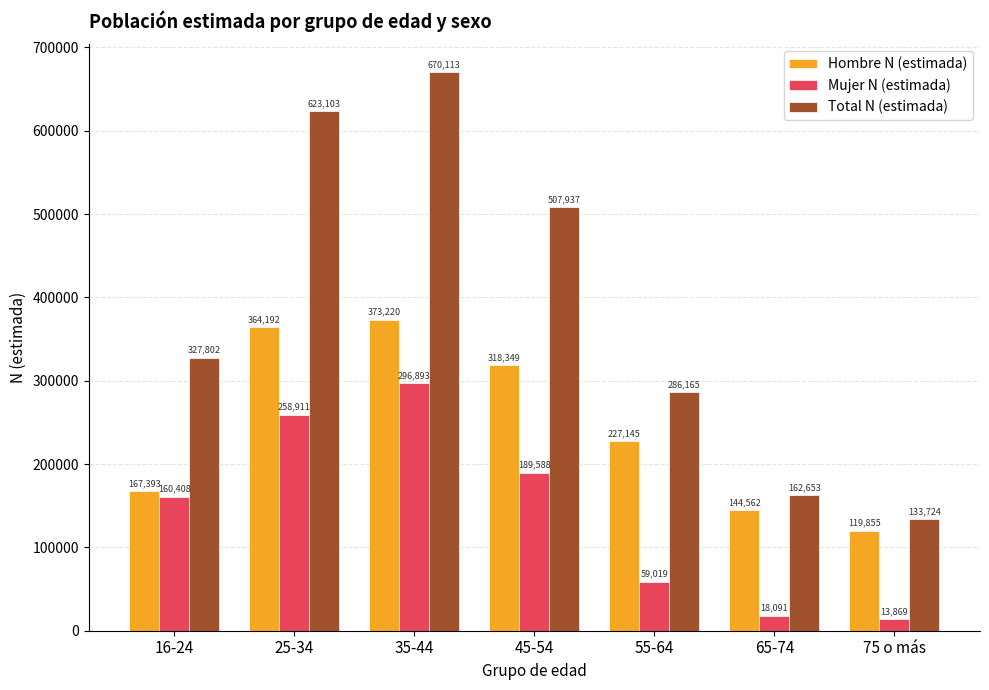

Where is Mujer N (estimada) nearest to the value 155381?

16-24